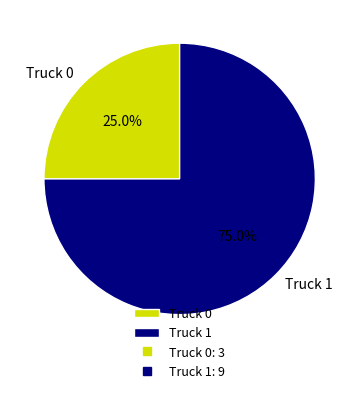

Approximately how many times larger is the value at Truck 1 compared to Truck 0?

3.0